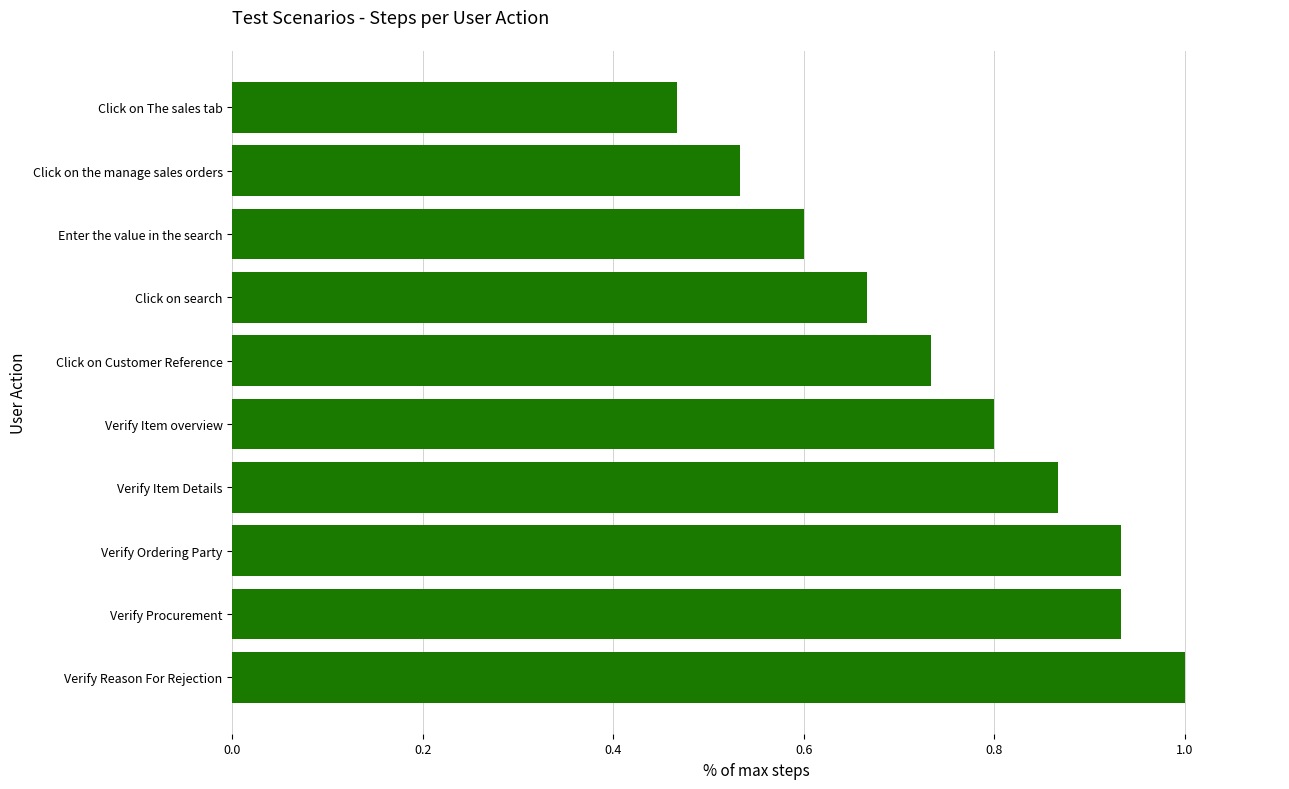

What is the sum of the values at Click on search and Click on The sales tab?

1.1